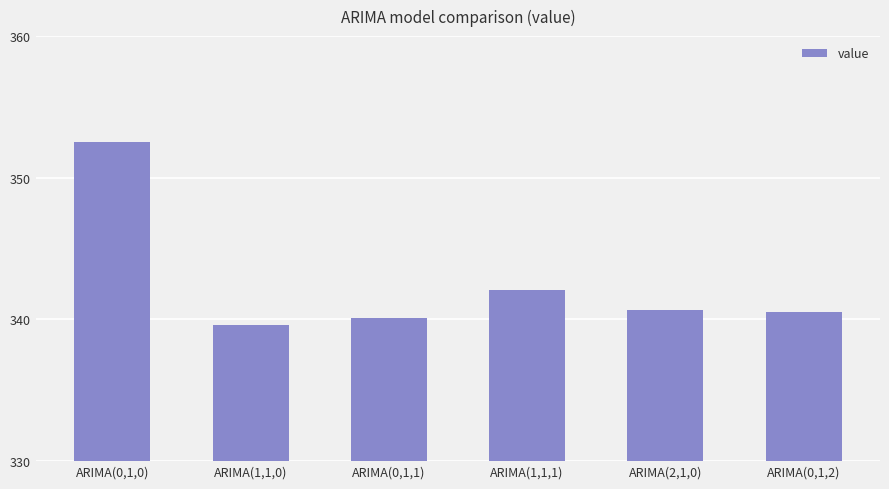

Reading left to right, what are all the values shown in this chart?

352.5	339.6	340.1	342.1	340.7	340.5